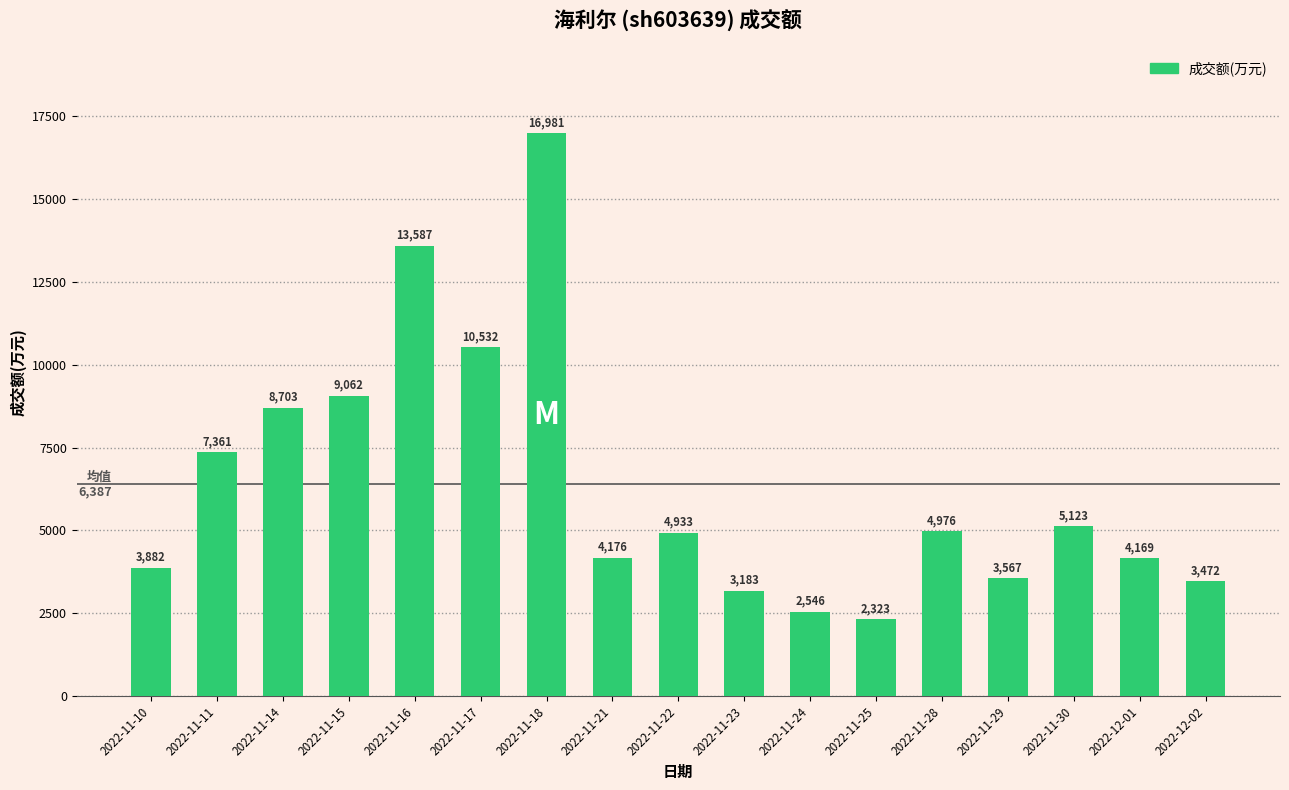

What is the difference between the values at 2022-11-23 and 2022-11-10?

699